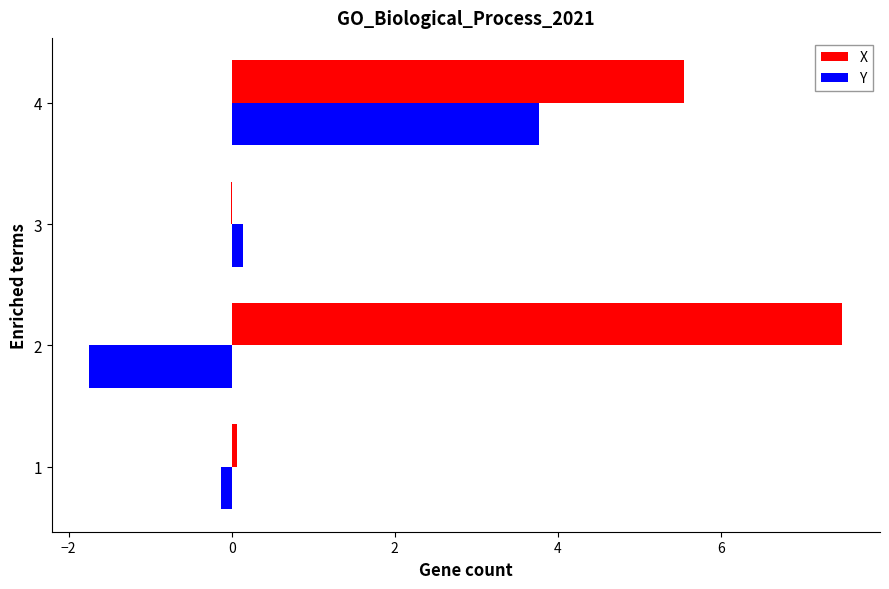

The Y series shows -3.0 at 2. True or false?

False